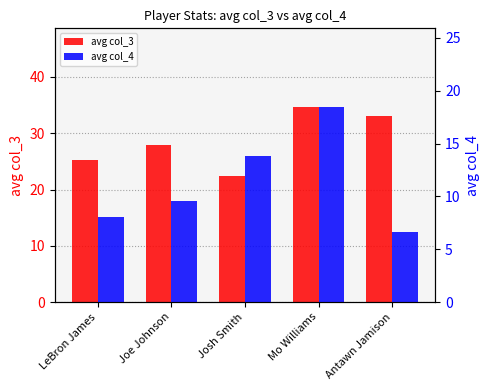

What are all the series names shown in the legend?

avg col_3, avg col_4